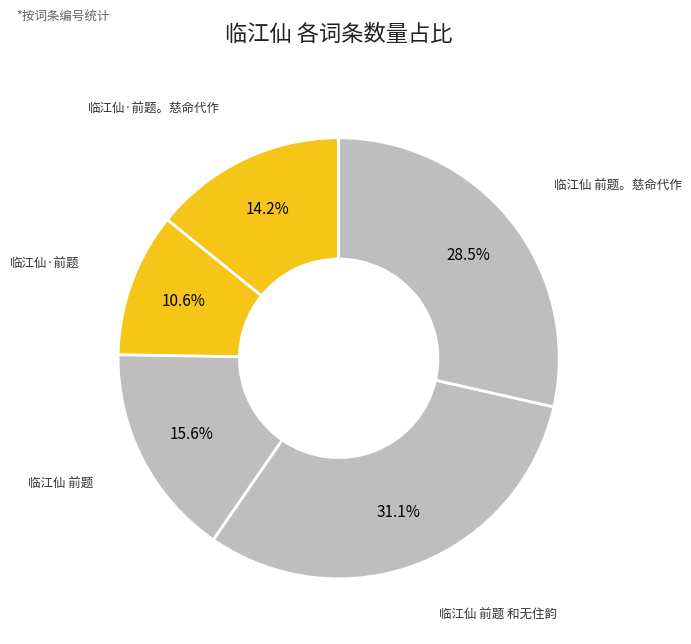

How many slices are in this pie chart?

5